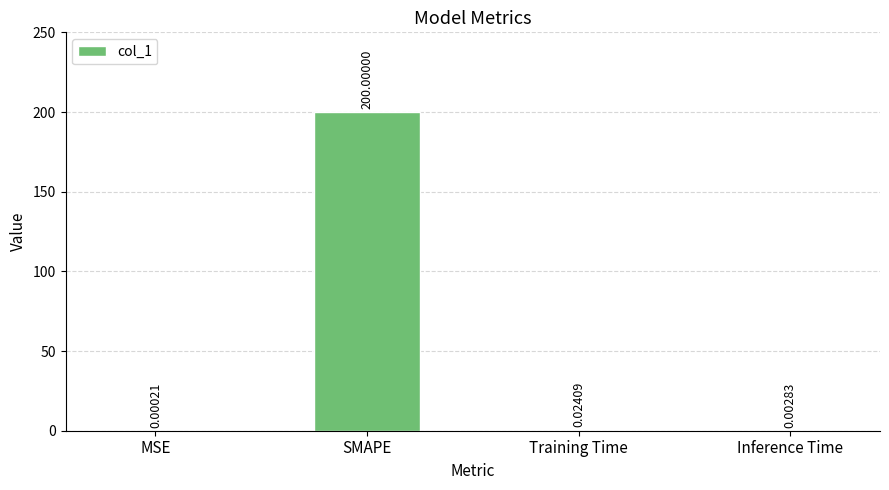

At which category does the chart reach its peak across all series?

SMAPE